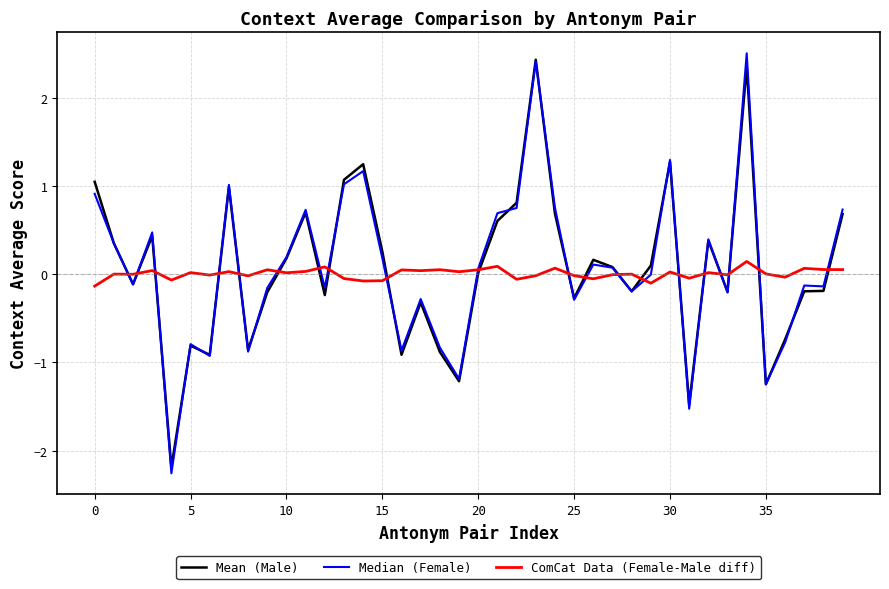

What is the smallest value displayed?

-2.3